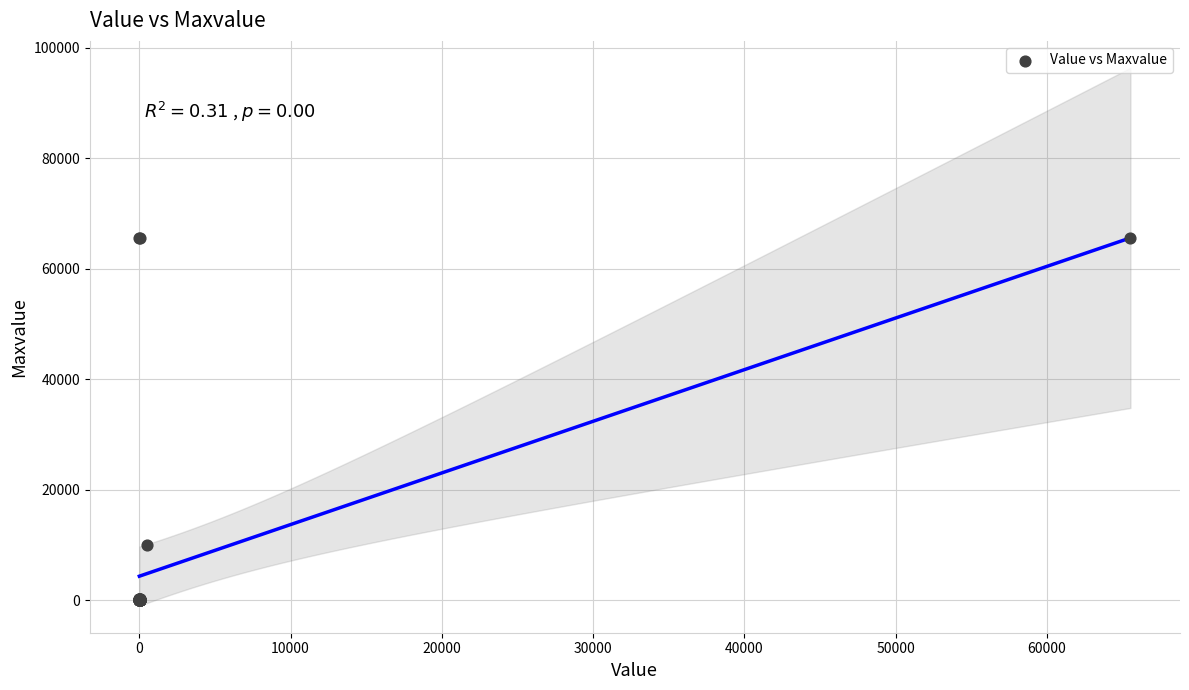

What Y value in the scatter plot is closest to 32768?

10000